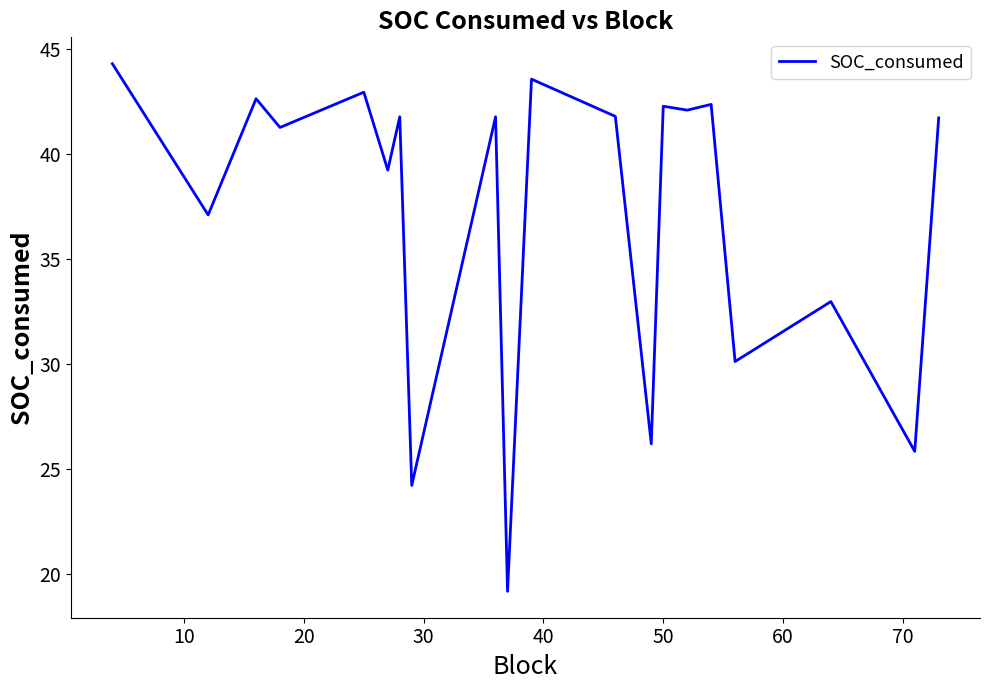

What is the minimum value shown in the chart?

19.2